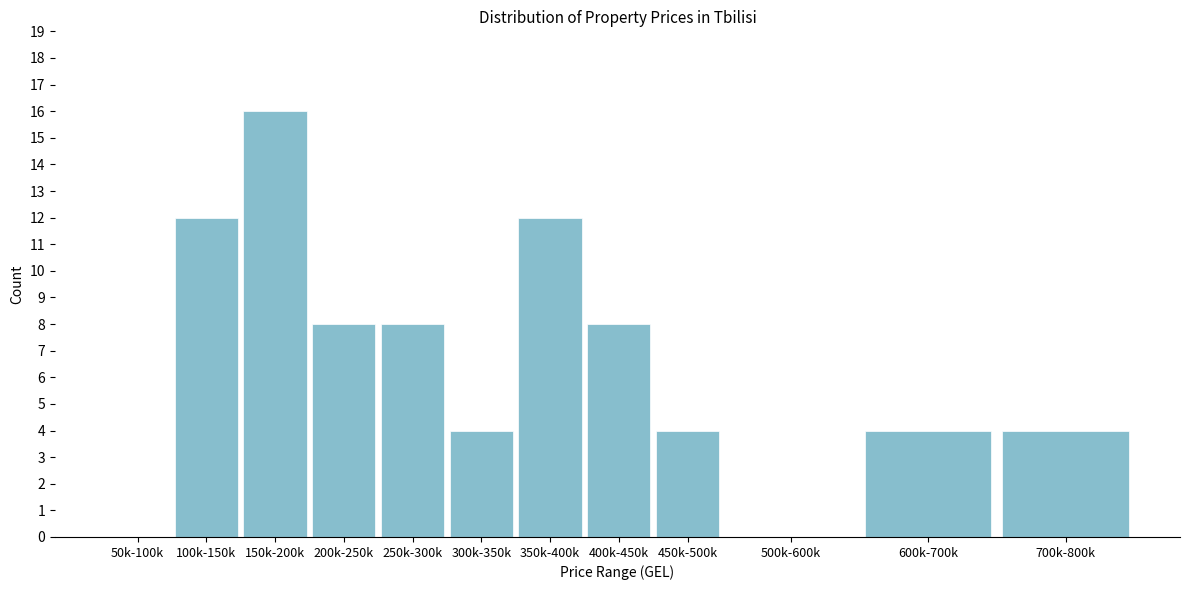

Reading left to right, transcribe all the data shown in this chart.

50k-100k=0	100k-150k=12	150k-200k=16	200k-250k=8	250k-300k=8	300k-350k=4	350k-400k=12	400k-450k=8	450k-500k=4	500k-600k=0	600k-700k=4	700k-800k=4